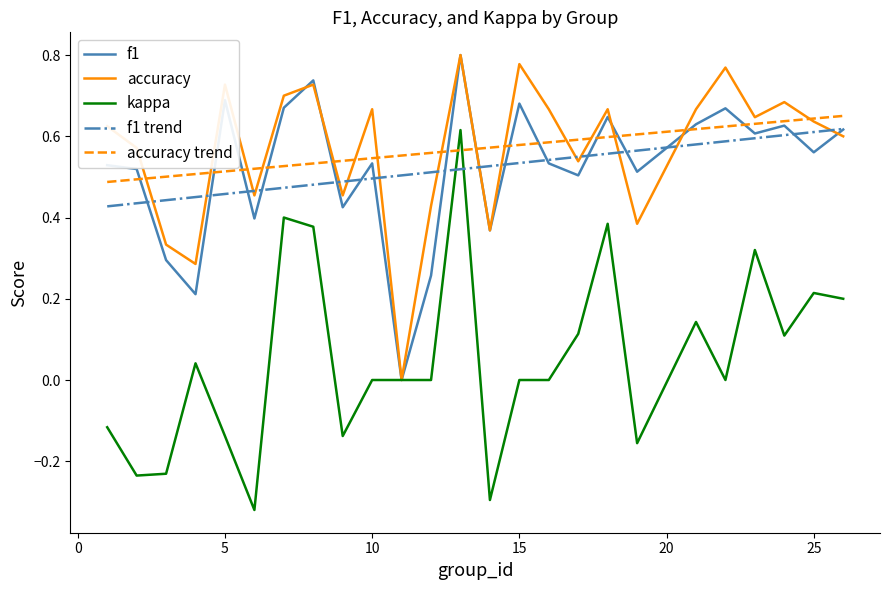

True or false: kappa and accuracy trend cross at least once.

True